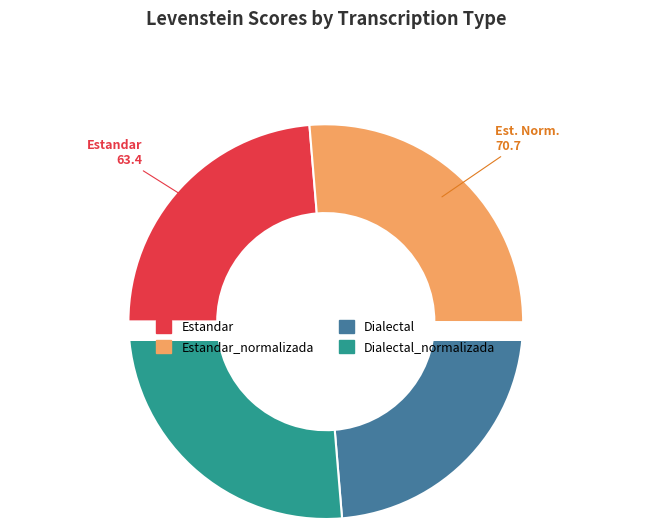

Approximately how many times larger is the value at Dialectal_normalizada compared to Estandar_normalizada?

1.0